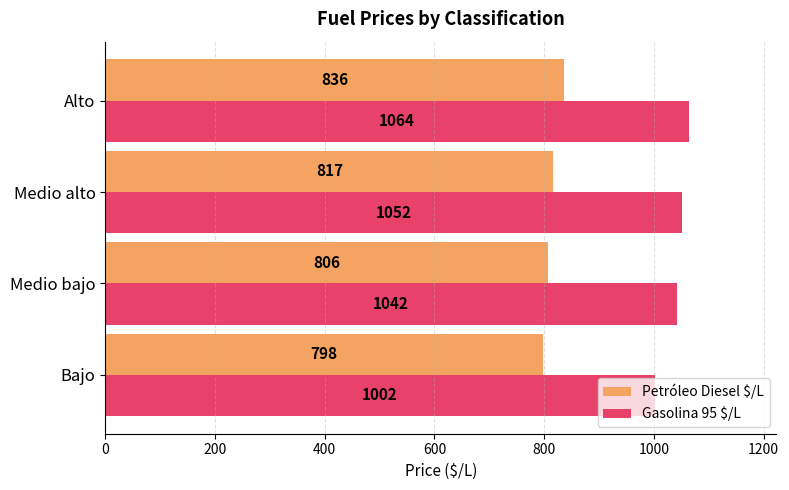

Rank the categories by Gasolina 95 $/L value from lowest to highest.

Bajo, Medio bajo, Medio alto, Alto